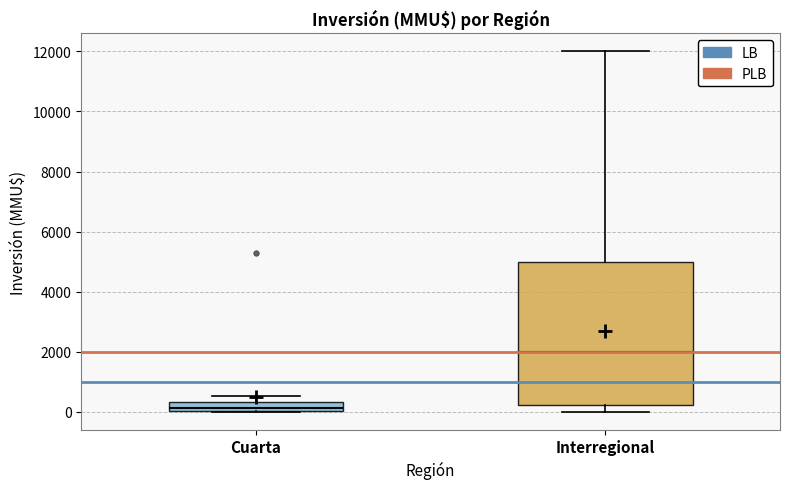

Reading left to right, read every box against the y-axis: the position of its median line, the range the box covers, and the ends of its whiskers. The values are not printed on the chart, so give them approximately, as read against the axis.

Cuarta: median 200, box 0 to 400, whiskers 0 to 600
Interregional: median 2000, box 200 to 5000, whiskers 0 to 12000